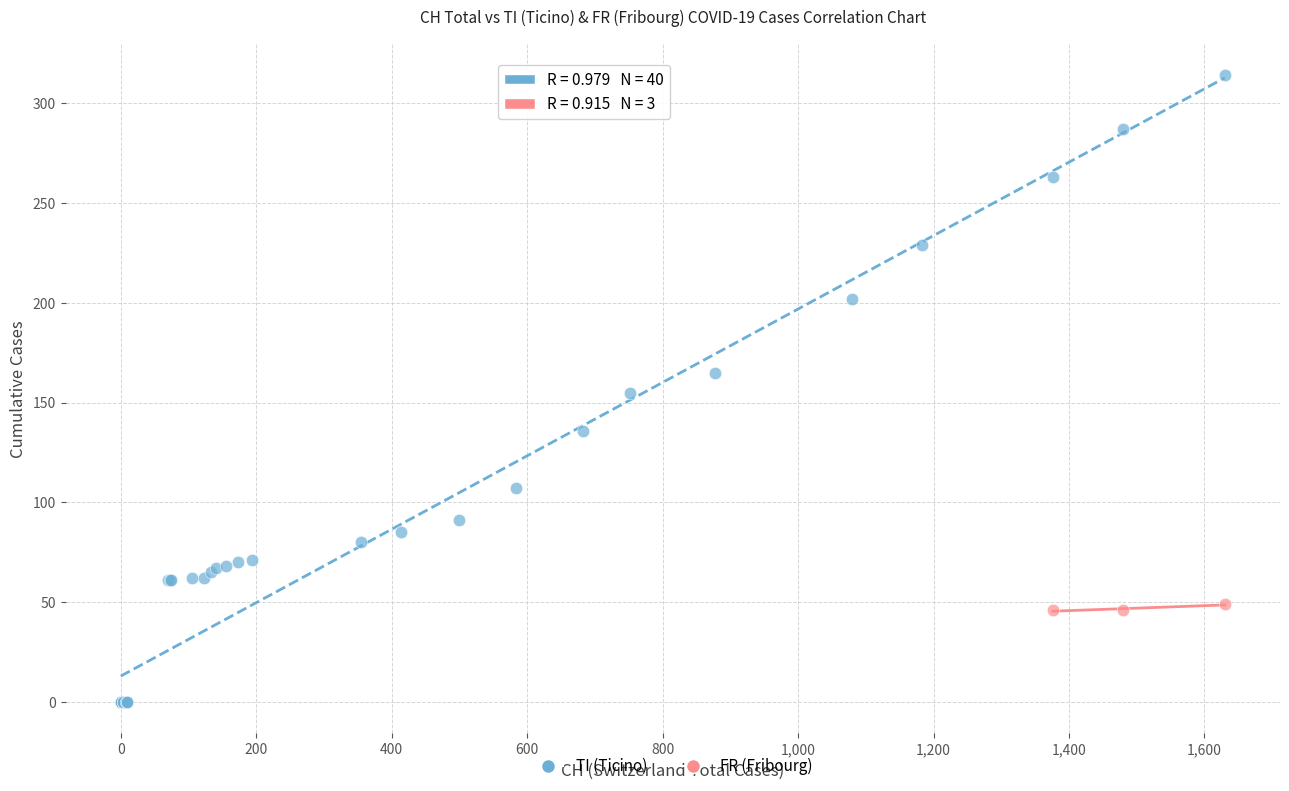

Which series reaches the minimum Y coordinate?

TI (Ticino)